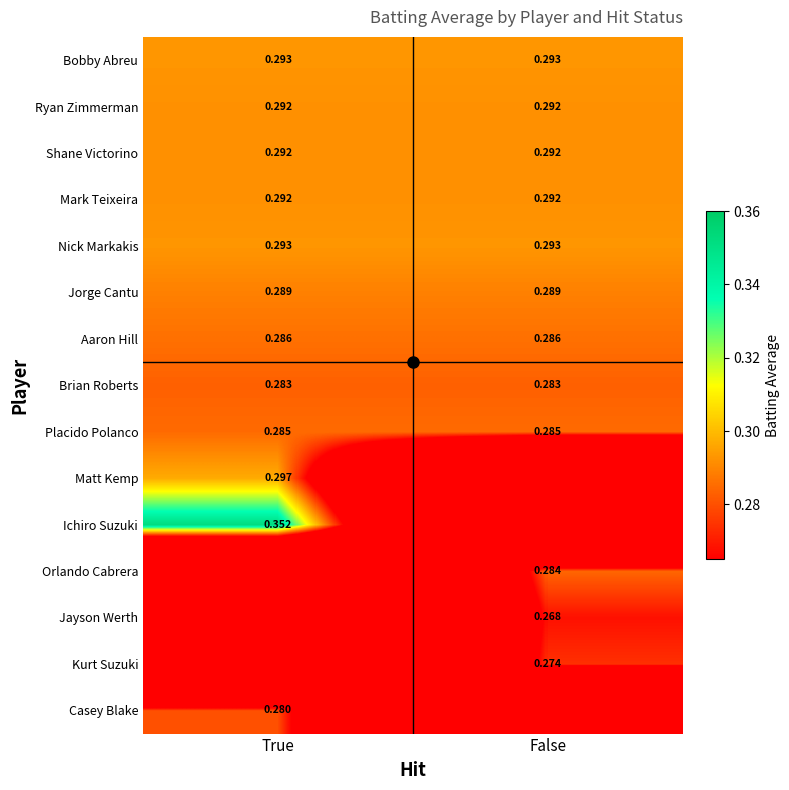

Which series changed the most between True and False?

Ichiro Suzuki